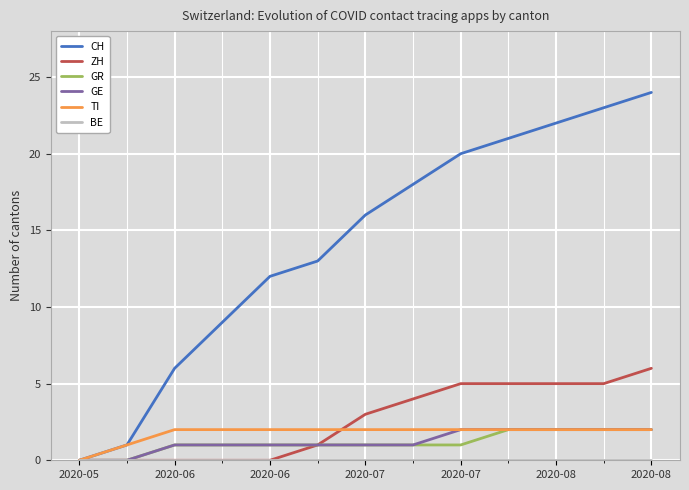

Which series has the widest spread of values?

CH